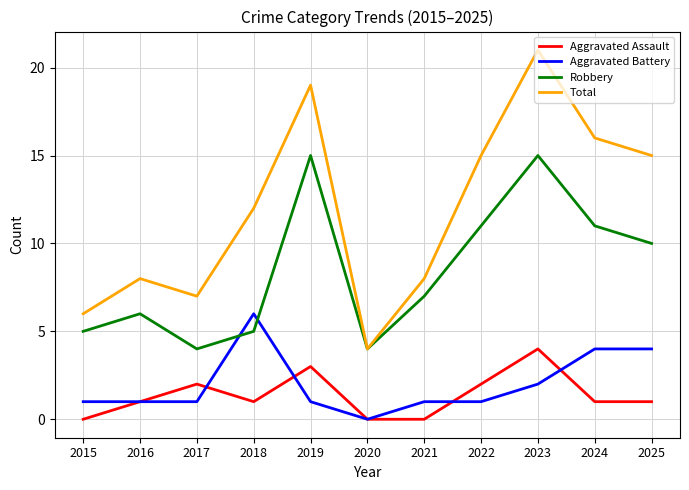

True or false: Total has a value of 16 at 2024.

True